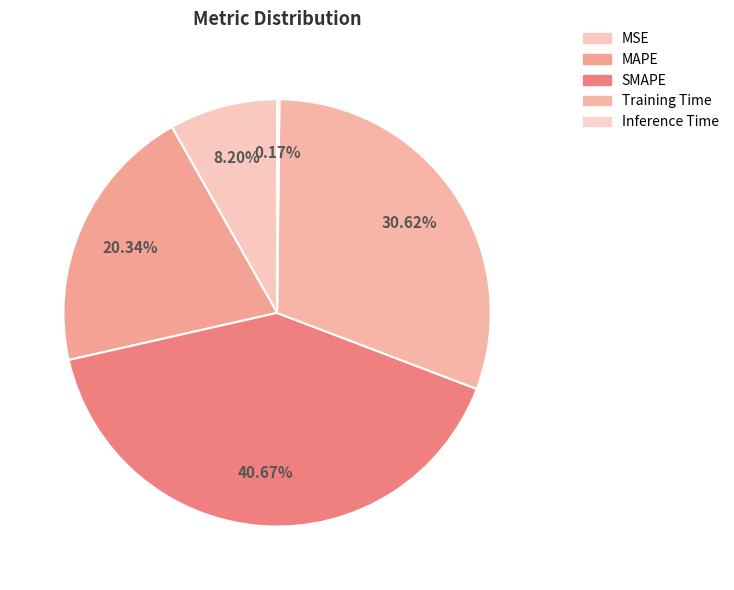

Rank the categories by value from lowest to highest.

Inference Time, MSE, MAPE, Training Time, SMAPE